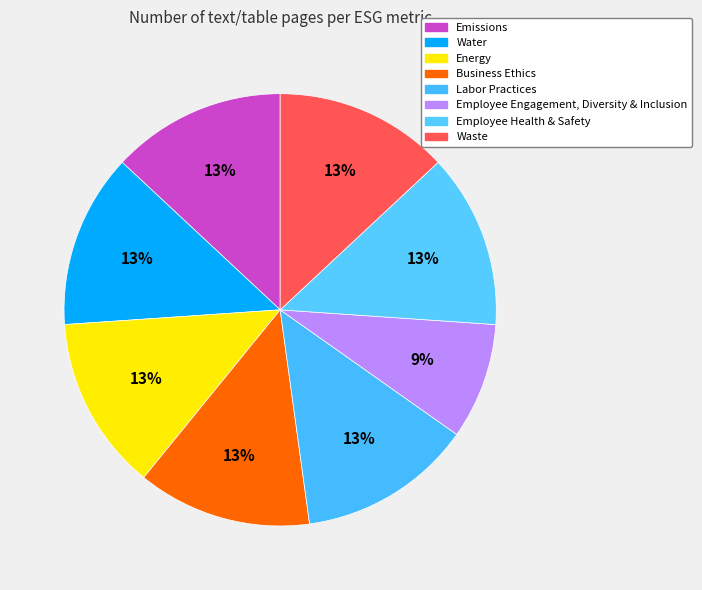

What is the largest slice in the pie chart?

Emissions